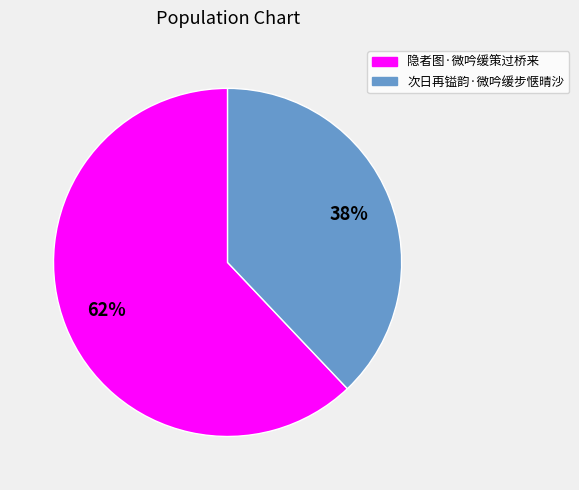

Rank the categories by value from lowest to highest.

次日再镒韵·微吟缓步惬晴沙, 隐者图·微吟缓策过桥来